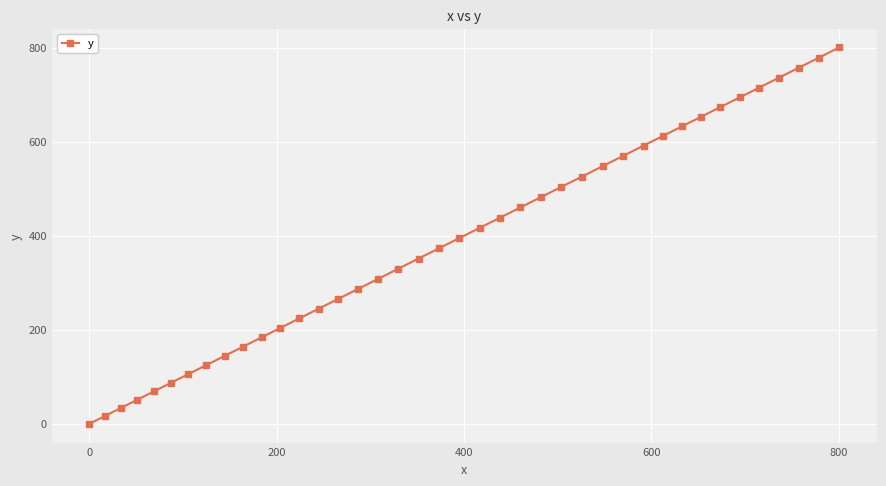

What is the sum of all values?

15557.9